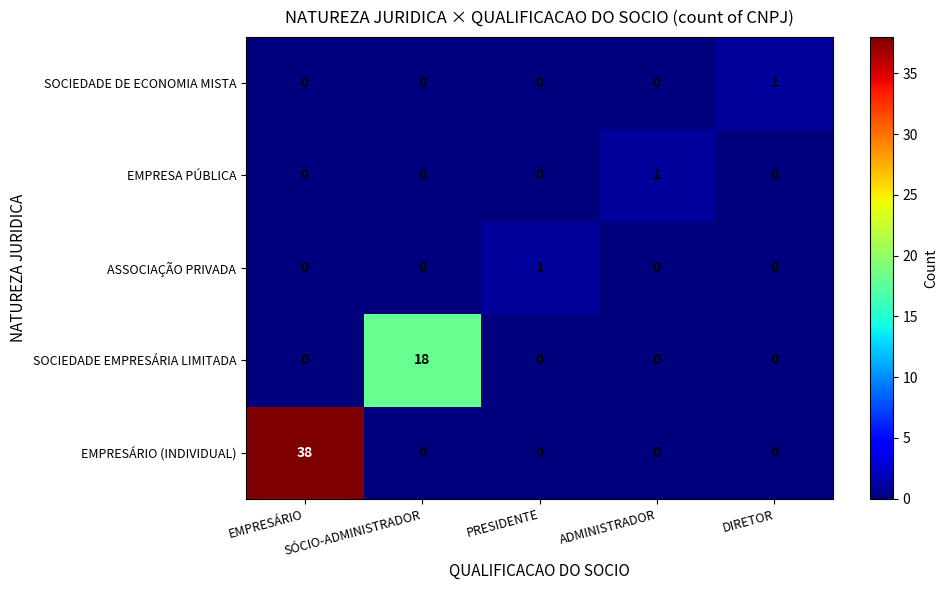

Which series has the widest spread of values?

EMPRESÁRIO (INDIVIDUAL)